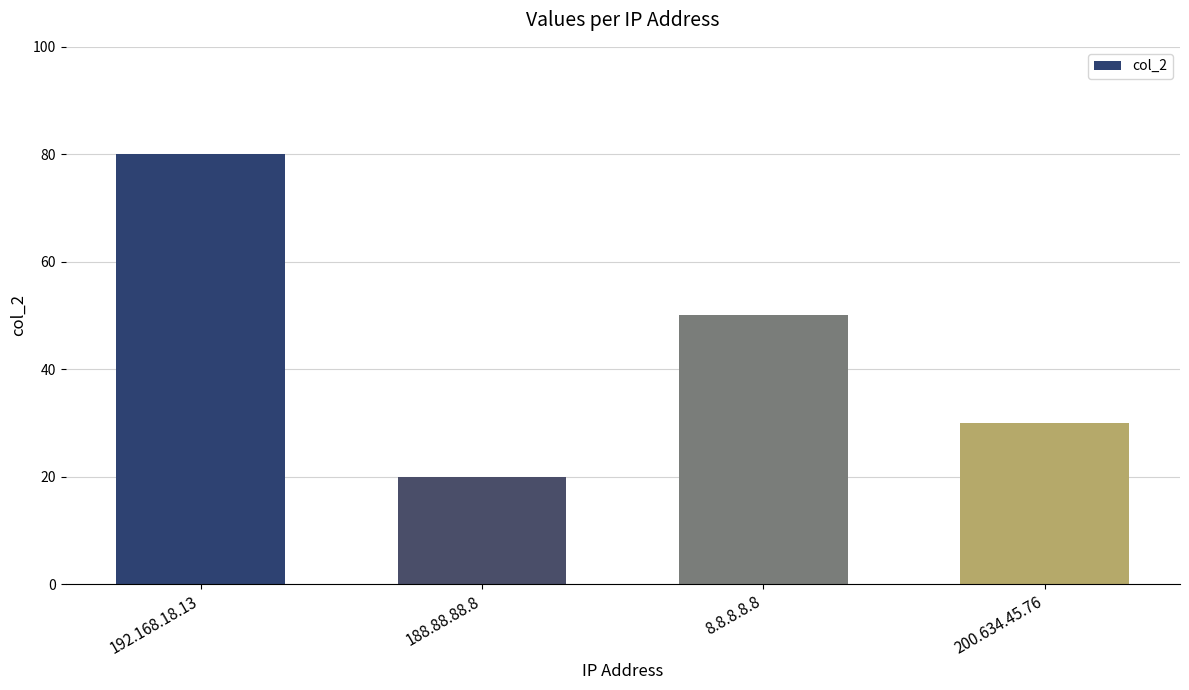

What is the difference between the second highest and second lowest values?

20